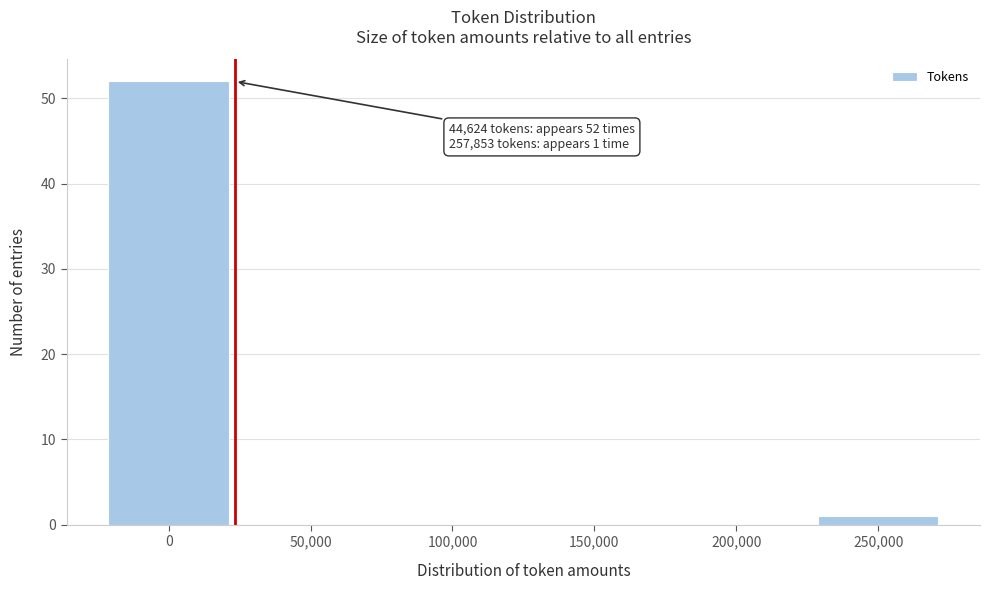

Reading left to right, what are all the values shown in this chart?

0=52	50,000=0	100,000=0	150,000=0	200,000=0	250,000=1